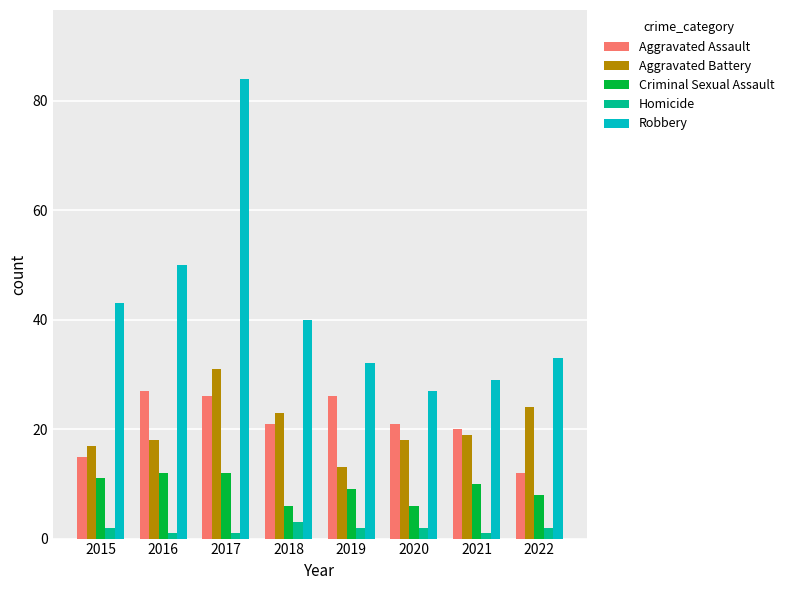

What is the value of the Robbery bar at the 6th from the left?

27